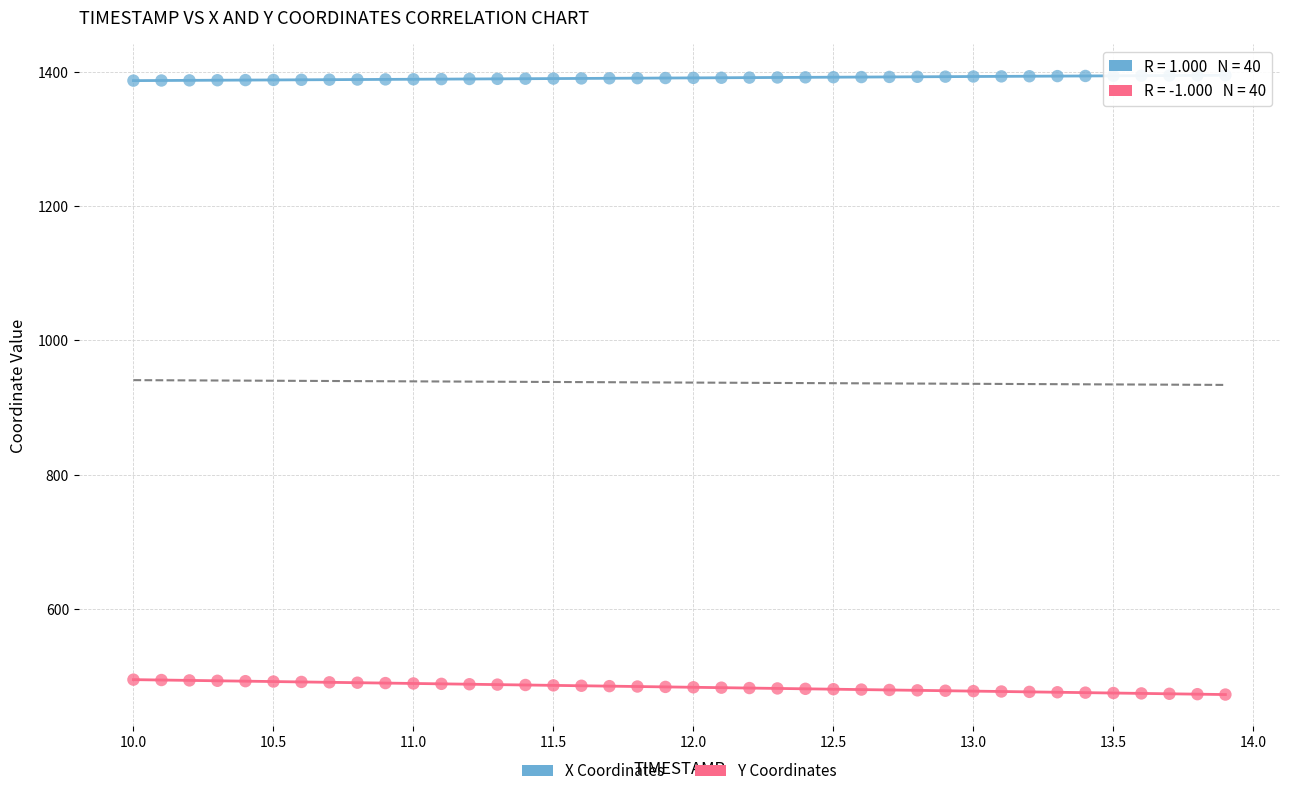

Across all data points, what is the range of X values (max minus min)?

3.9